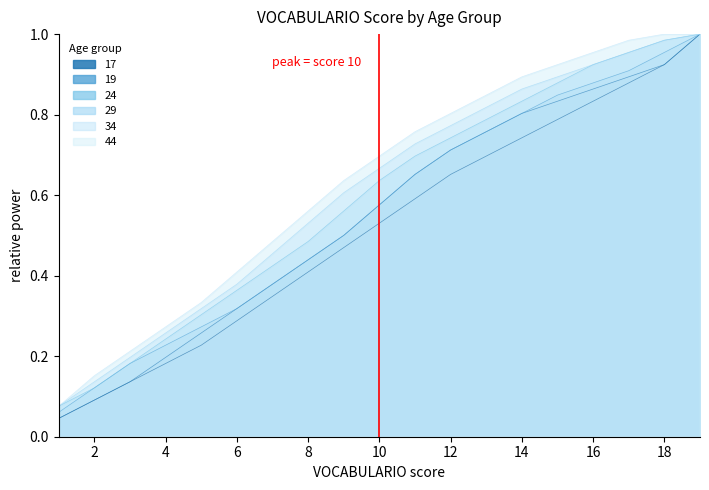

True or false: 44 has more than 0 interior local peaks.

False